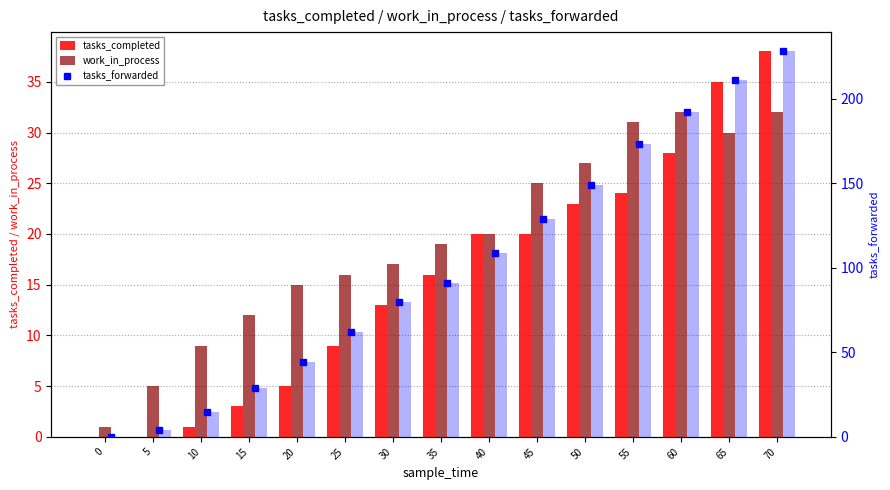

What is the value of the tasks_forwarded bar at the 5th from the left?

44